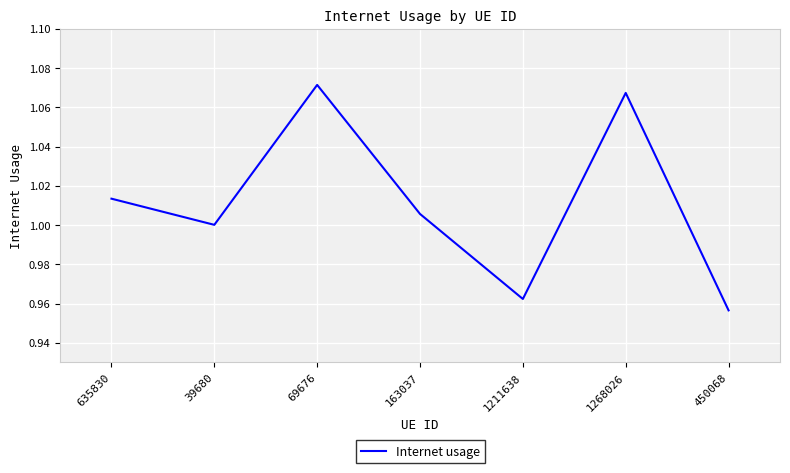

What position from the left is 69676?

3